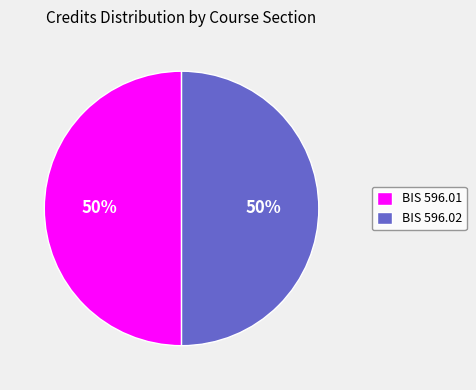

Do BIS 596.01 and BIS 596.02 together represent more than half of the pie?

Yes